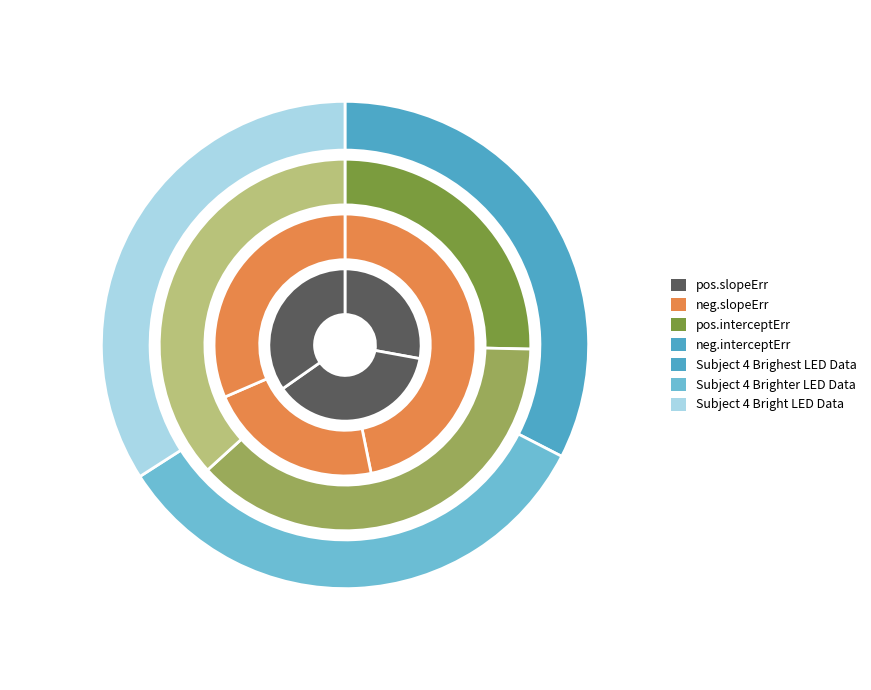

To the nearest percent, what portion does Subject 4 Brighter LED Data represent?

38%